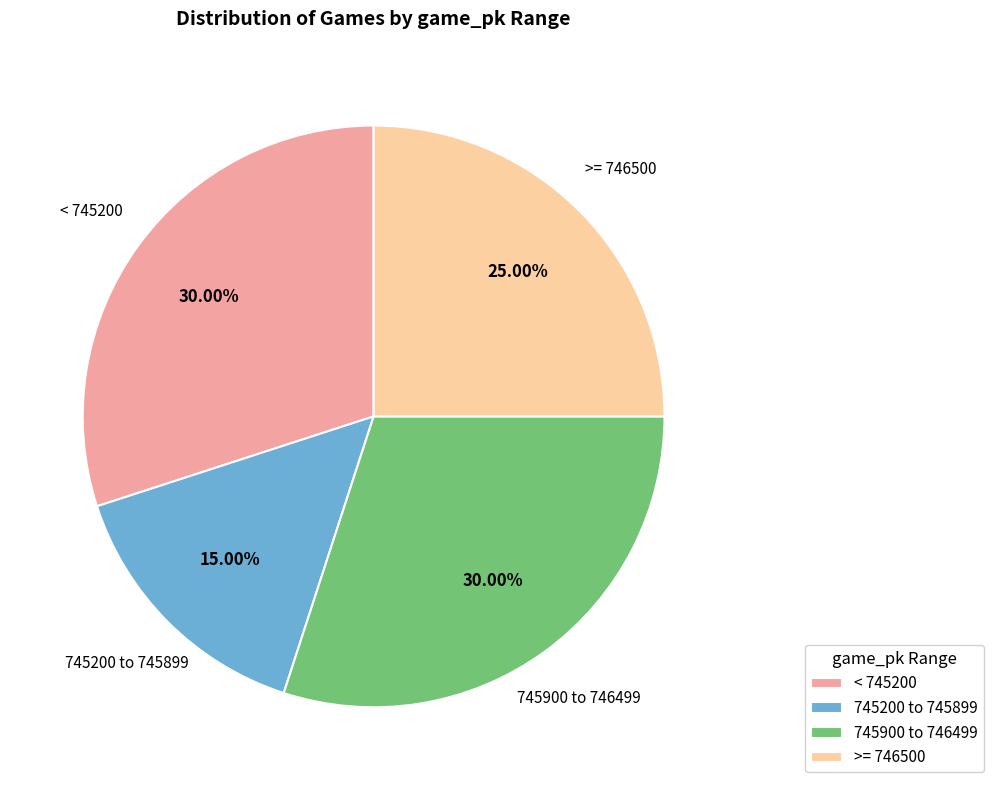

How many segments does this pie chart have?

4